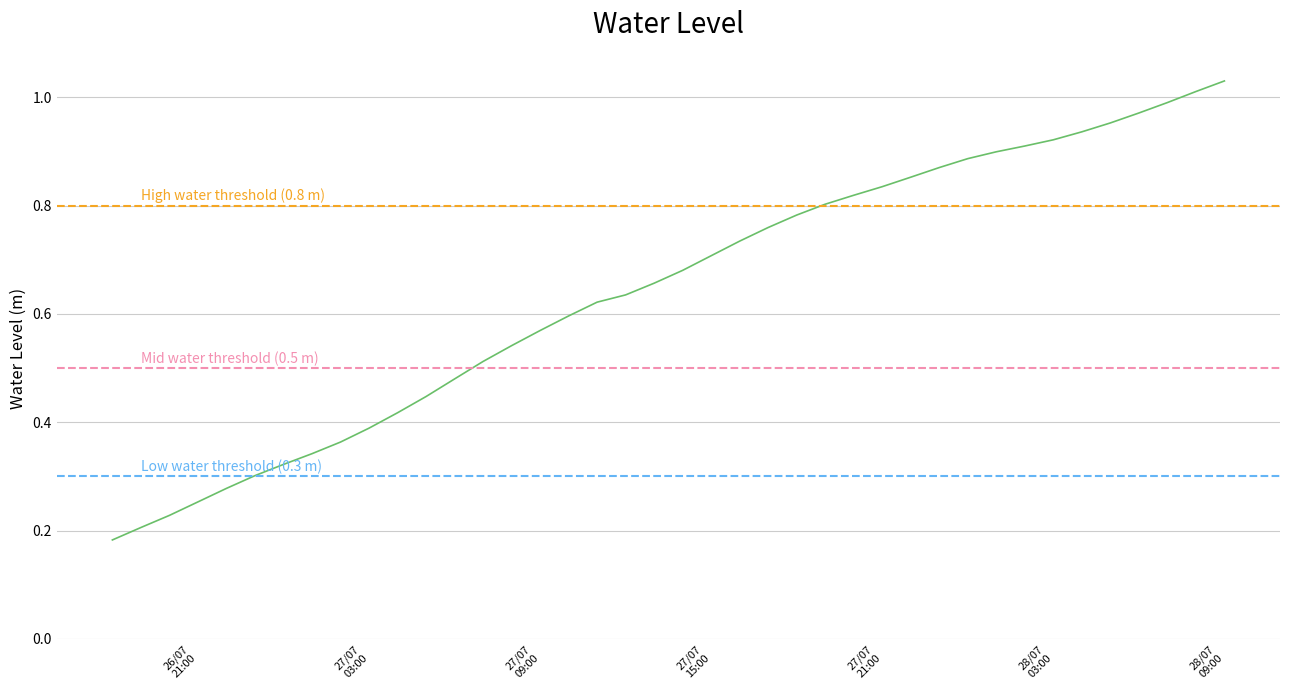

At which category does the chart reach its peak across all series?

28/07 09:00